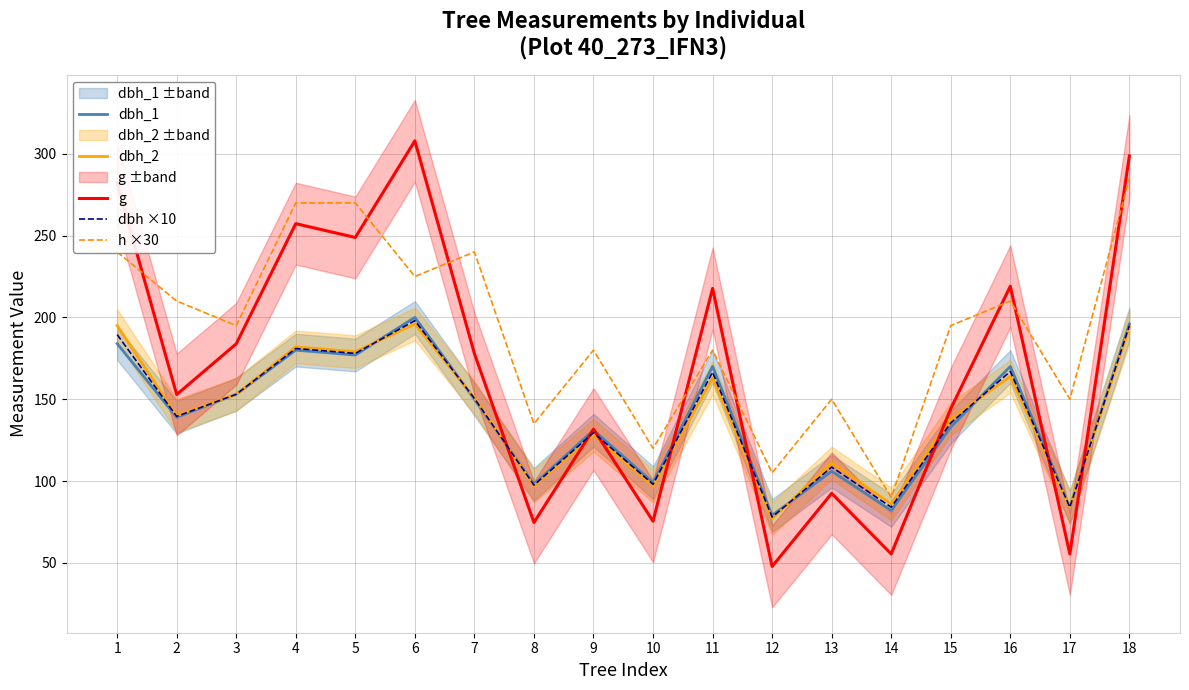

What is the maximum value for h ×30?

285.0